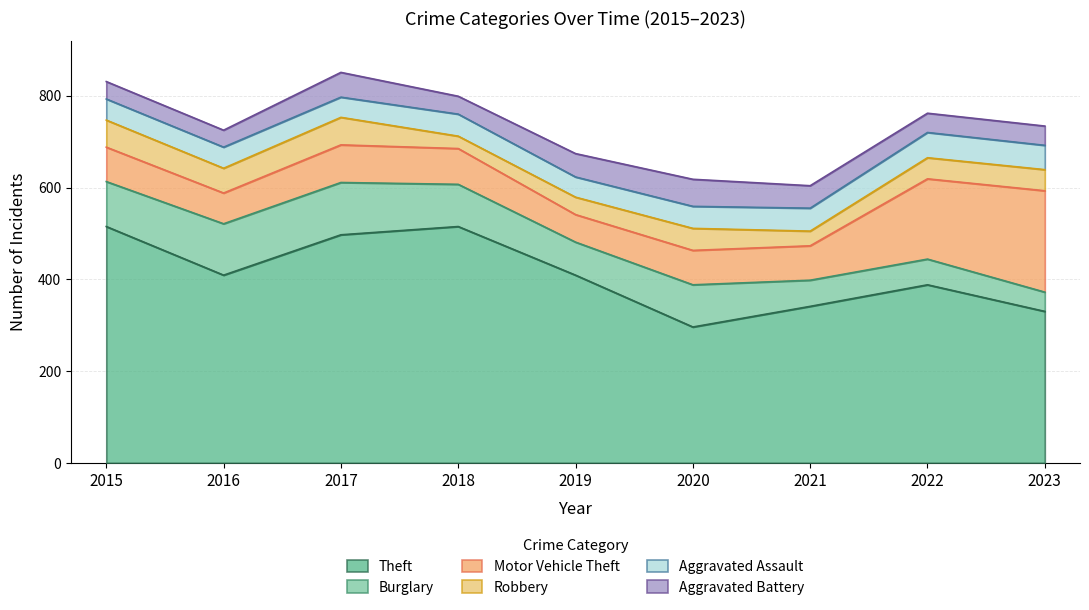

What is the value of the Robbery point at the 7th from the left?

32